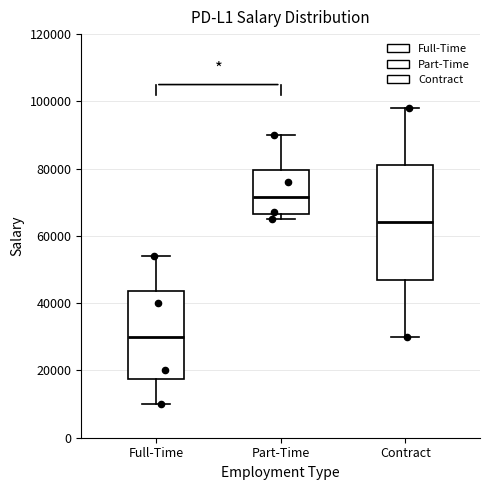

Reading left to right, read every box against the y-axis: the position of its median line, the range the box covers, and the ends of its whiskers. The values are not printed on the chart, so give them approximately, as read against the axis.

Full-Time: median 30000, box 18000 to 44000, whiskers 10000 to 54000
Part-Time: median 72000, box 66000 to 80000, whiskers 66000 (just below the box's lower edge) to 90000
Contract: median 64000, box 48000 to 82000, whiskers 30000 to 98000